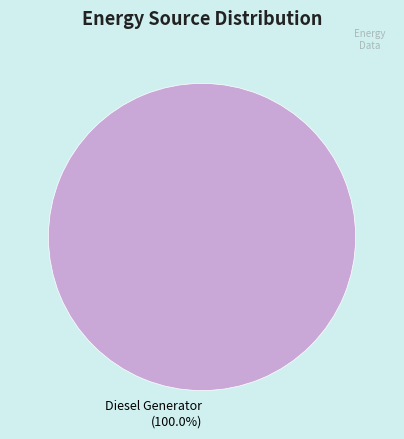

Rank the categories by value from highest to lowest.

Diesel Generator